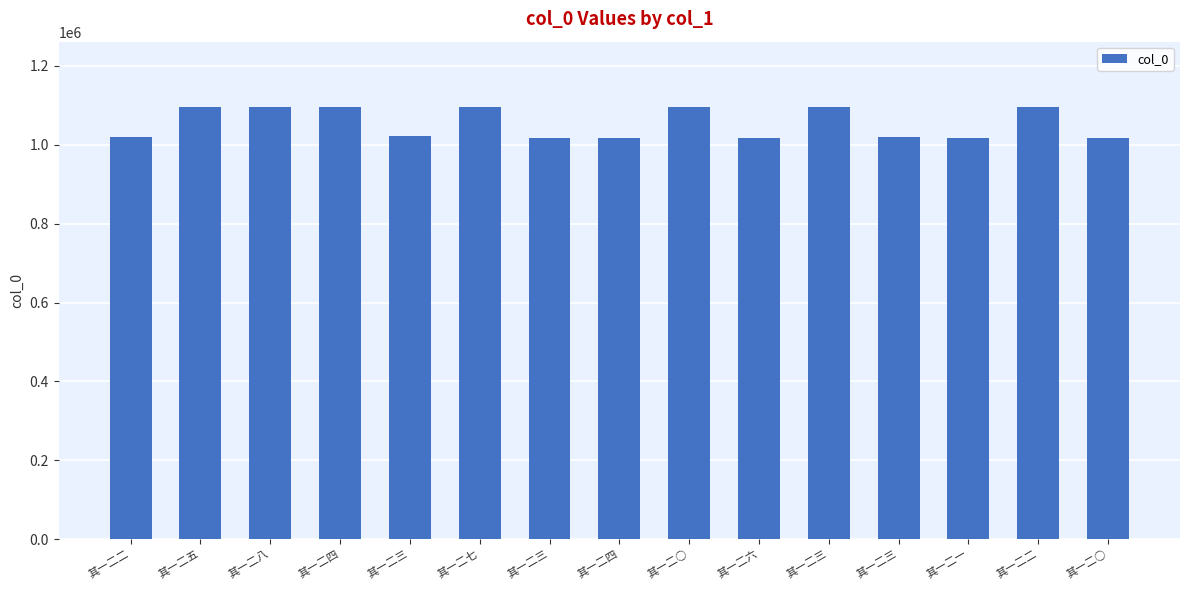

How many categories are shown in the chart?

15